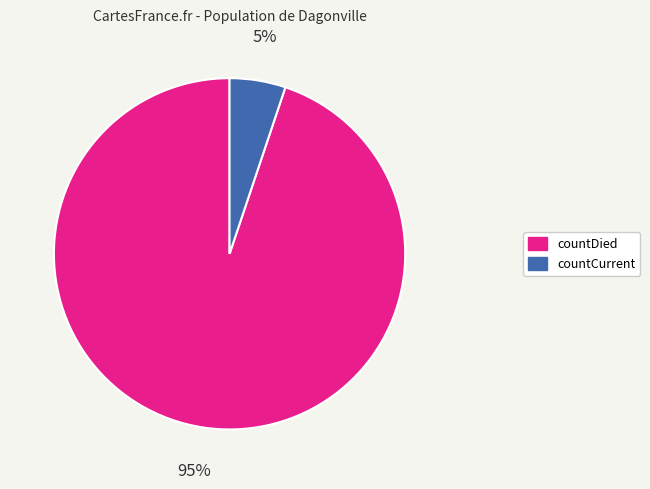

Approximately how many times larger is the value at countCurrent compared to countDied?

0.1